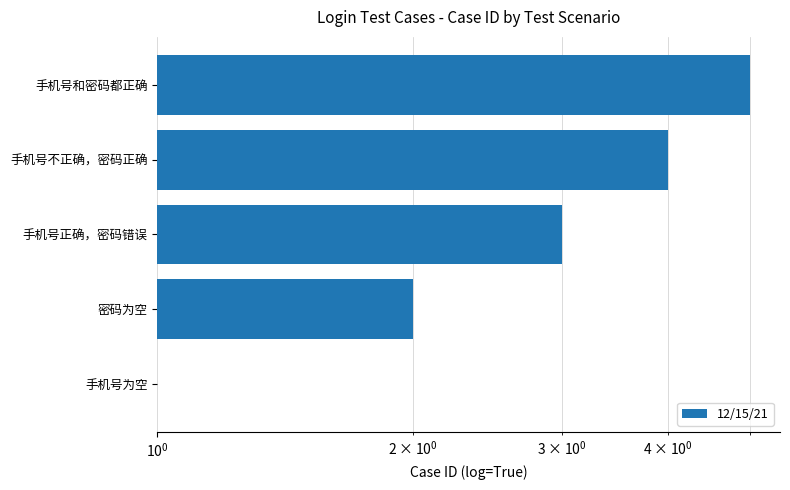

True or false: the data shows 2 at 手机号为空.

False